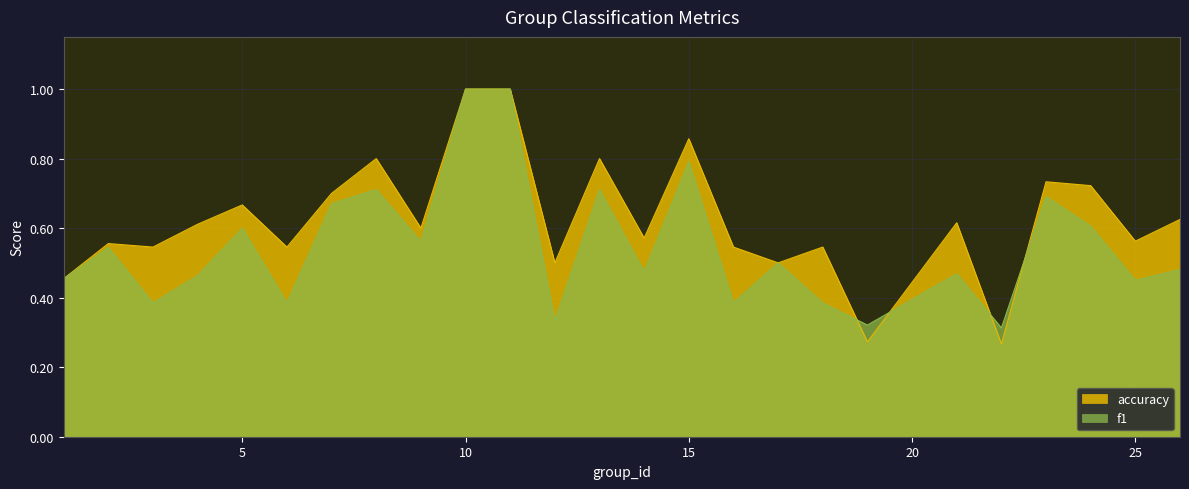

At which category does accuracy reach its first local peak?

2